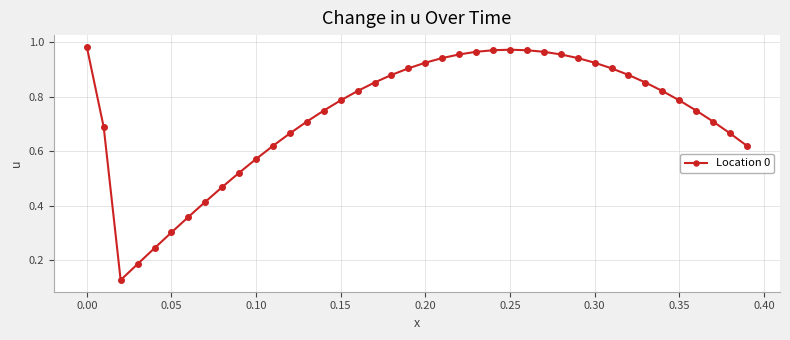

What is the sum of all values?

29.3